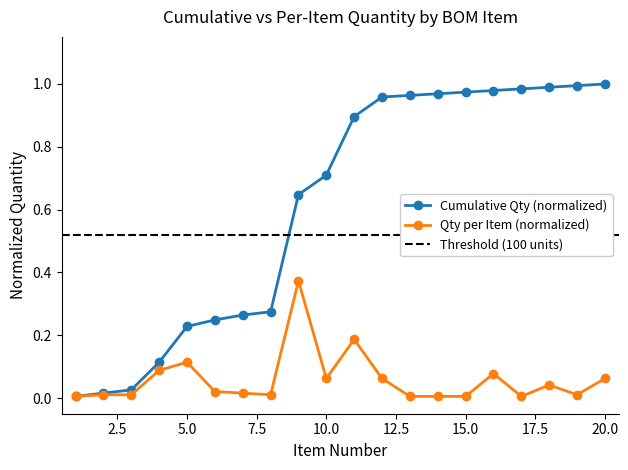

What is the approximate value of Cumulative Qty at 19?

1.0